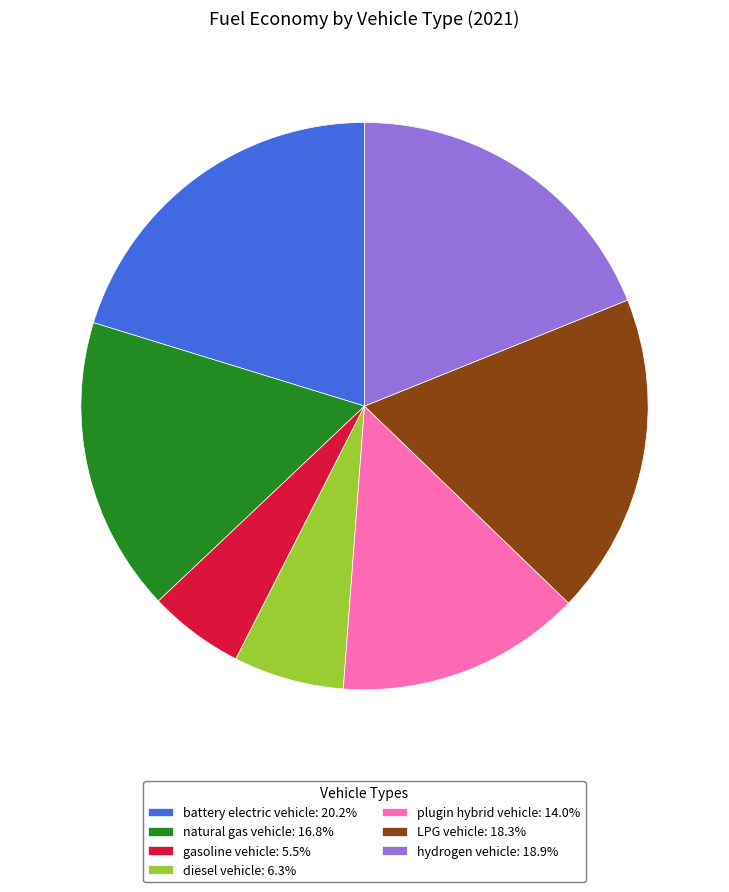

Do gasoline vehicle: 5.5% and diesel vehicle: 6.3% together represent more than half of the pie?

No